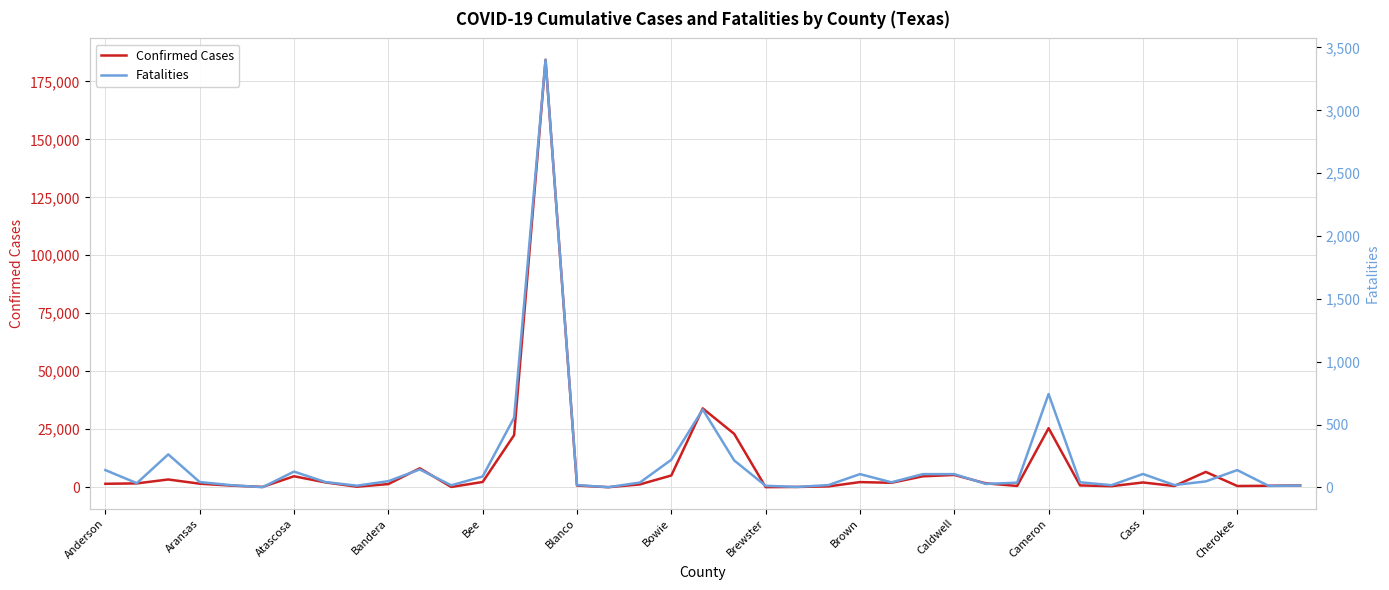

At how many categories does at least one series exceed 128051?

1